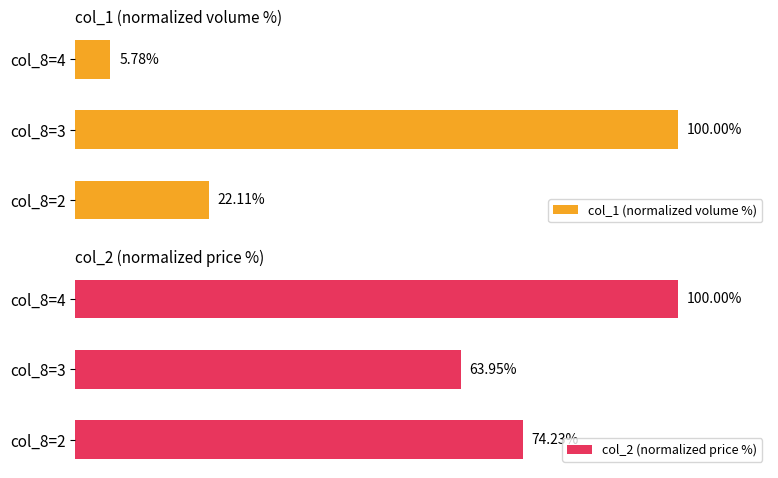

The value of col_1 (normalized volume %) at col_8=2 is 22.1. True or false?

True